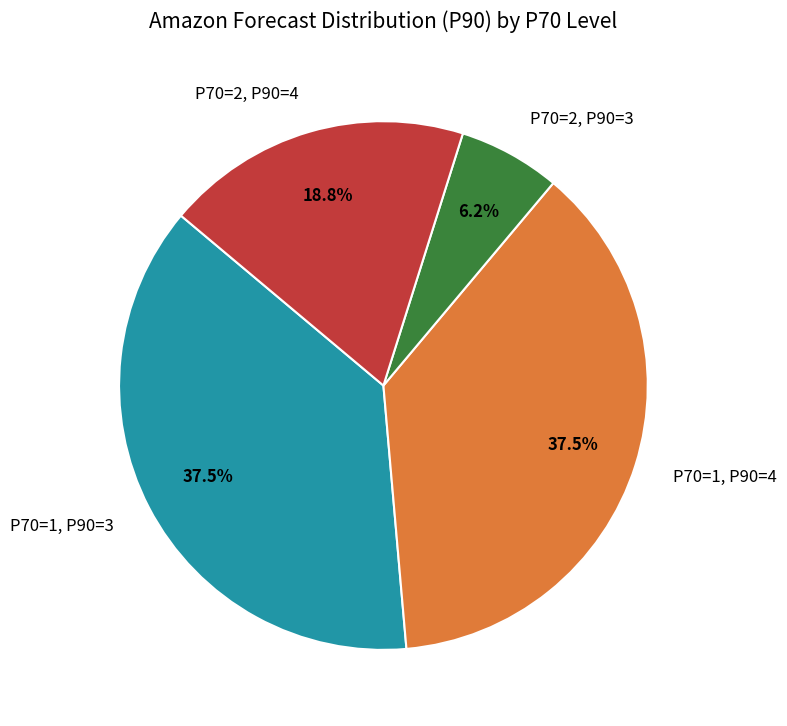

How many slices are in this pie chart?

4